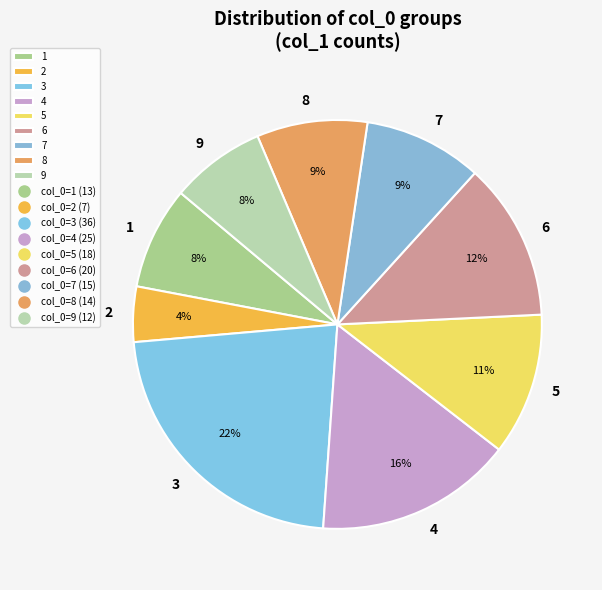

The 9 slice represents 15% of the pie. True or false?

False